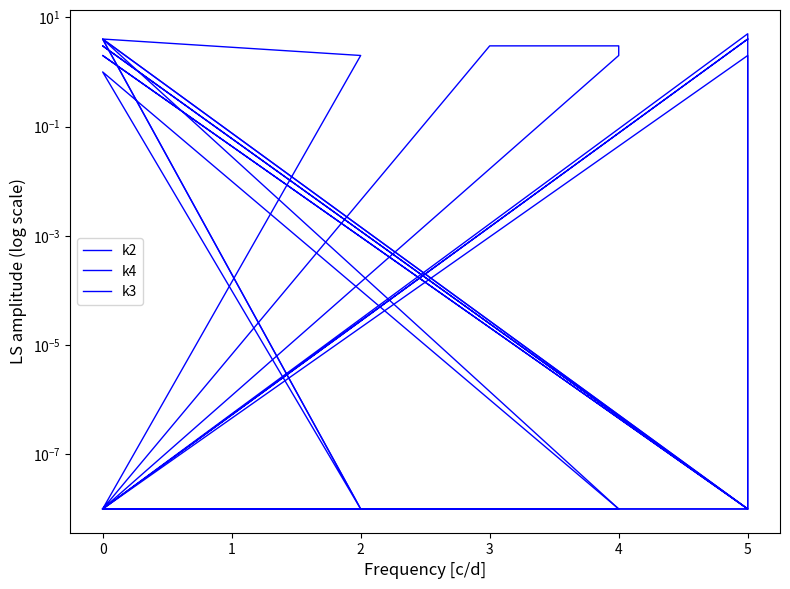

True or false: k4 has a value of 0.0 at 0.

False